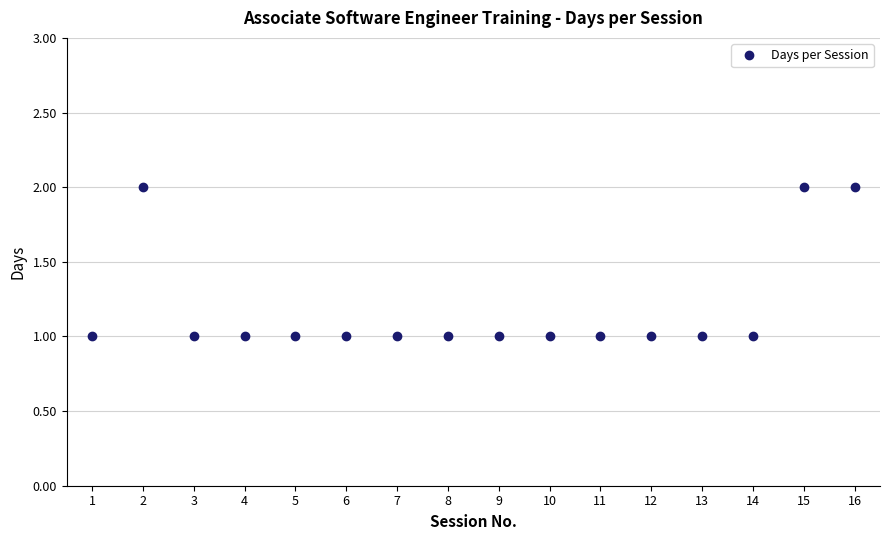

What is the difference between the second highest and minimum values?

1